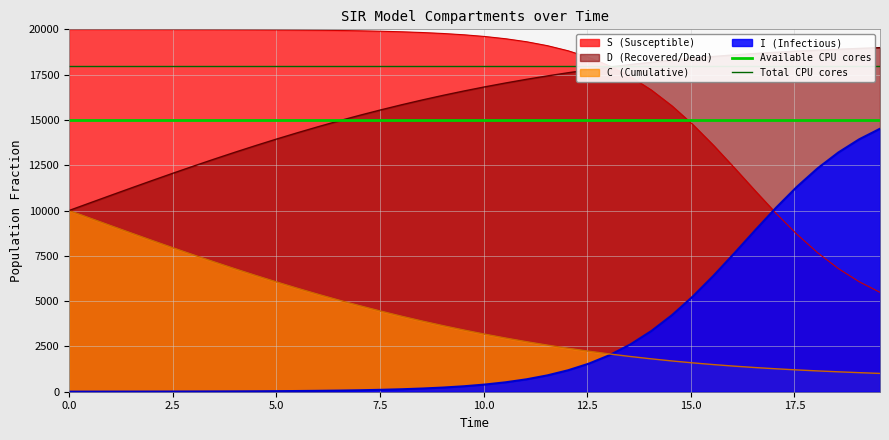

True or false: S (Susceptible) and C (Cumulative) cross at least once.

False